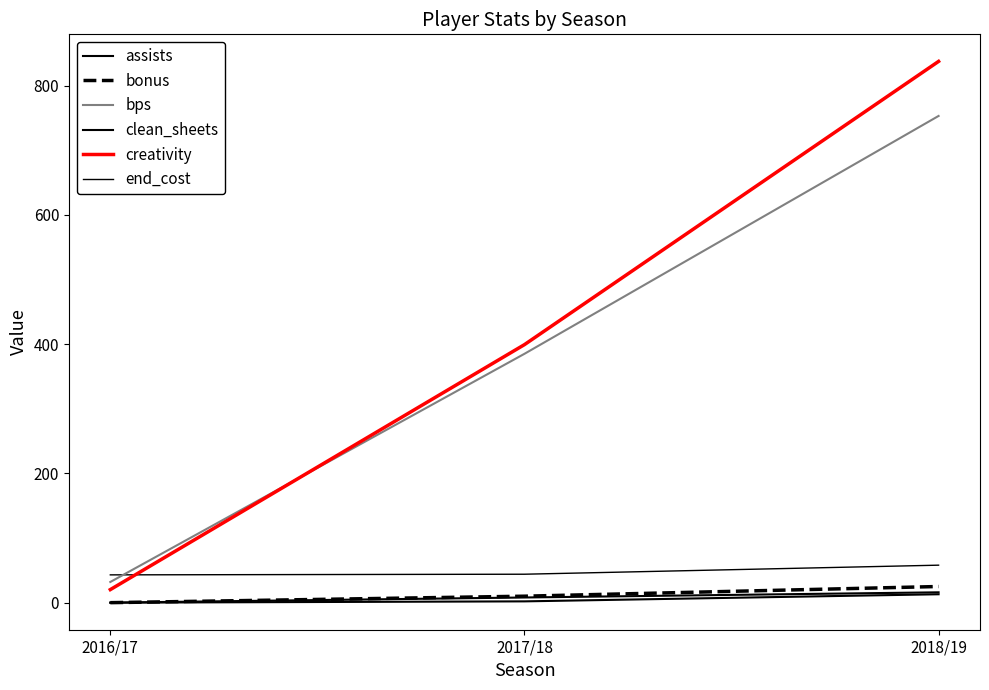

At 2018/19, list the series in order from smallest to largest.

assists, clean_sheets, bonus, end_cost, bps, creativity